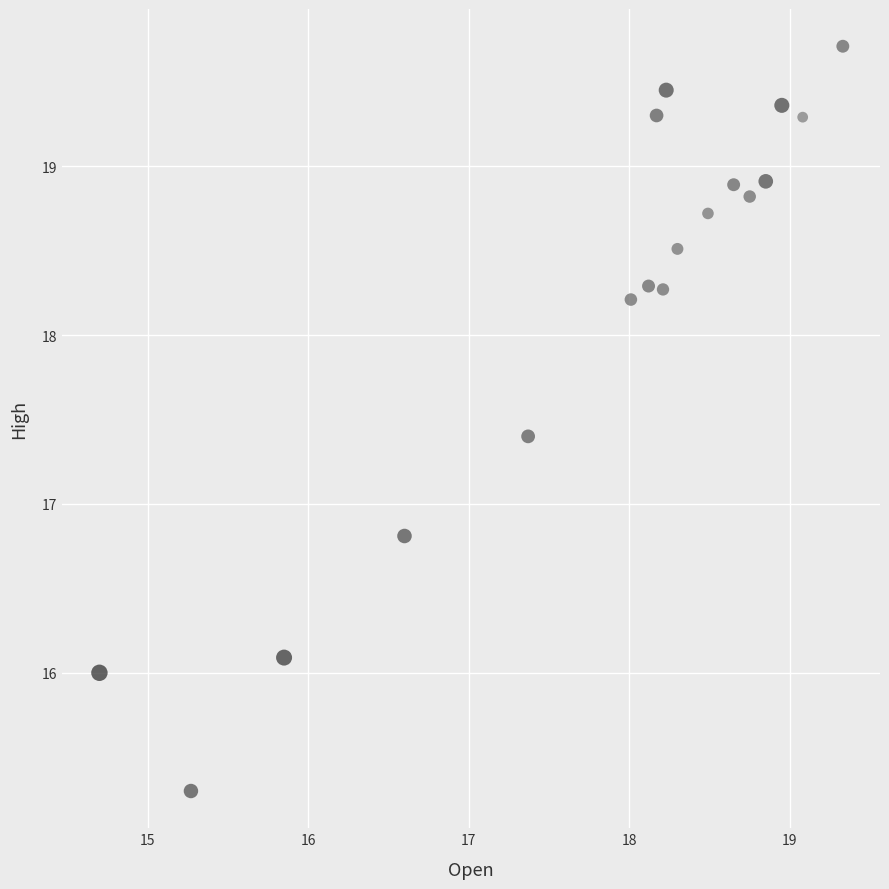

What Y value in the scatter plot is closest to 17?

16.8